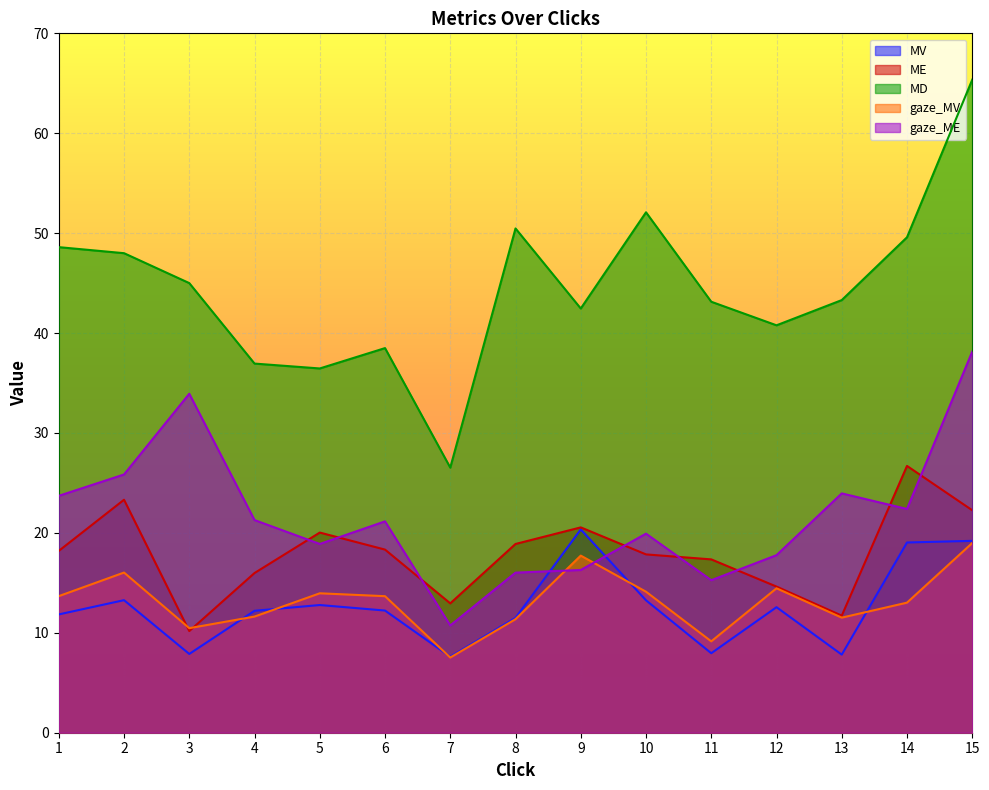

What is the value of the ME point at the 15th from the left?

22.3